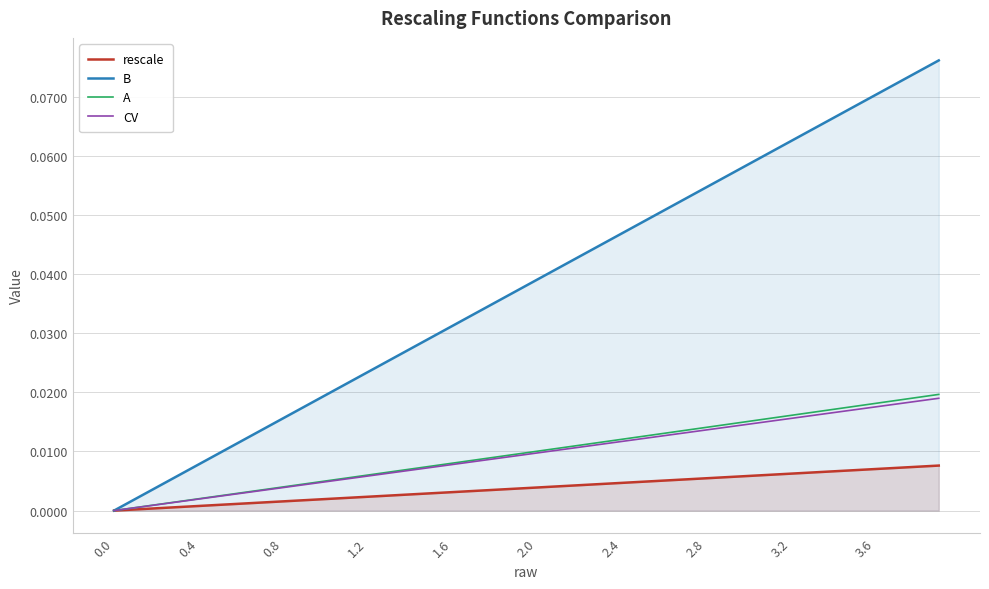

Which series has the largest total across all categories?

B